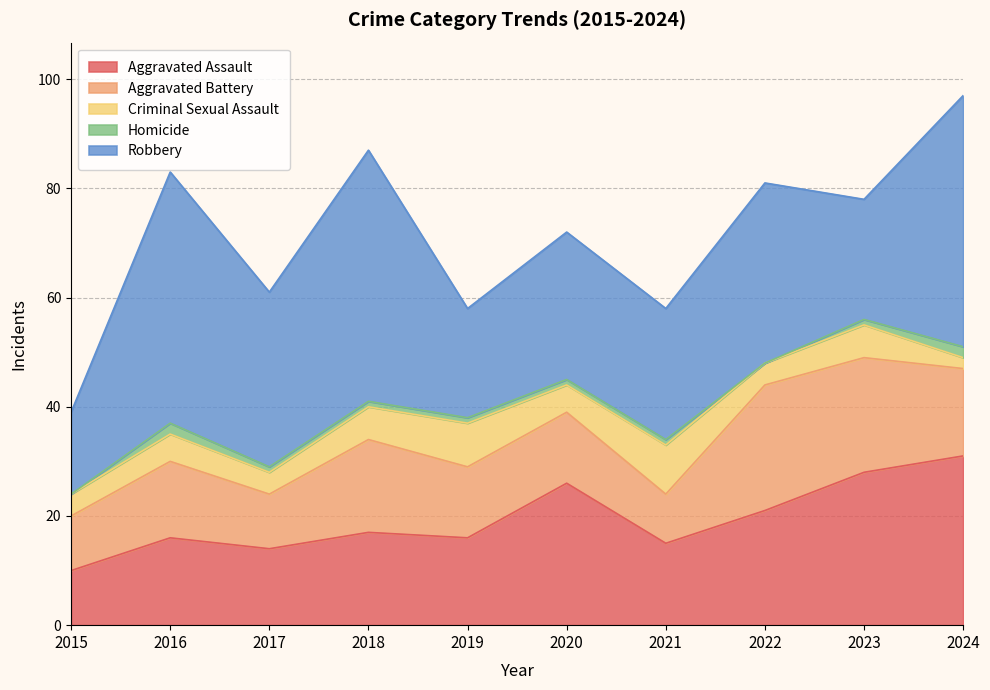

What is the difference between the highest and lowest values at 2017?

31